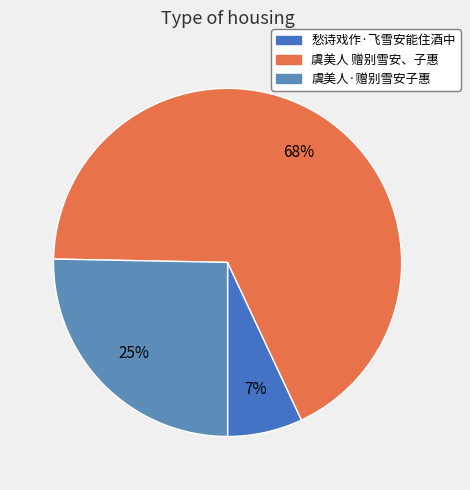

Is it true that 虞美人 赠别雪安、子惠 is 79% of the pie?

False